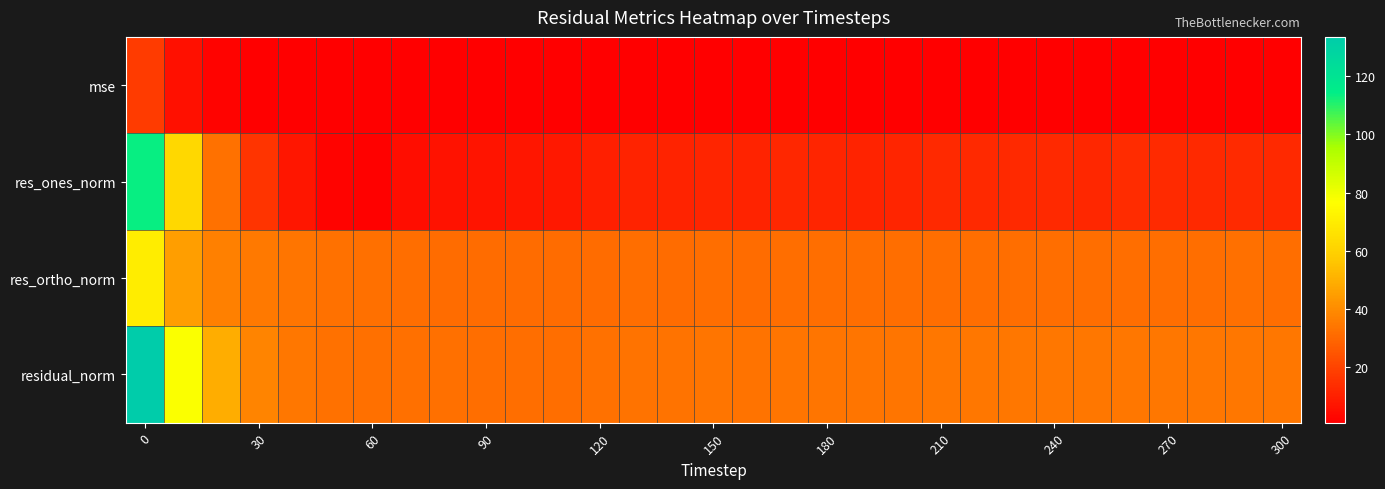

Reading right to left, list all the values displayed in this chart.

mse: 1.2	1.2	1.2	1.2	1.2	1.2	1.2	1.2	1.2	1.2	1.1	1.1	1.2	1.2	1.1	1.1	1.1	1.1	1.1	1.0	1.0	1.0	1.0	1.0	1.1	1.1	1.2	1.5	2.4	6.0	17.8
res_ones_norm: 12.5	13.0	12.6	13.4	13.5	12.4	12.8	12.9	12.6	12.8	11.7	11.2	11.9	12.2	11.3	11.8	11.3	11.1	10.0	7.8	7.3	6.9	6.5	5.0	1.8	2.5	7.2	15.7	32.6	62.3	113.8
res_ortho_norm: 32.1	32.1	31.9	31.9	31.8	31.9	32.0	31.8	31.7	31.8	31.8	31.8	31.8	31.8	31.6	31.6	31.5	31.6	31.5	31.1	31.1	31.1	31.5	31.9	32.4	32.9	33.7	34.7	36.9	45.5	69.9
residual_norm: 34.4	34.6	34.3	34.6	34.6	34.2	34.4	34.3	34.2	34.3	33.8	33.7	34.0	34.0	33.5	33.7	33.5	33.5	33.1	32.1	32.0	31.9	32.1	32.3	32.4	33.0	34.5	38.1	49.3	77.2	133.5